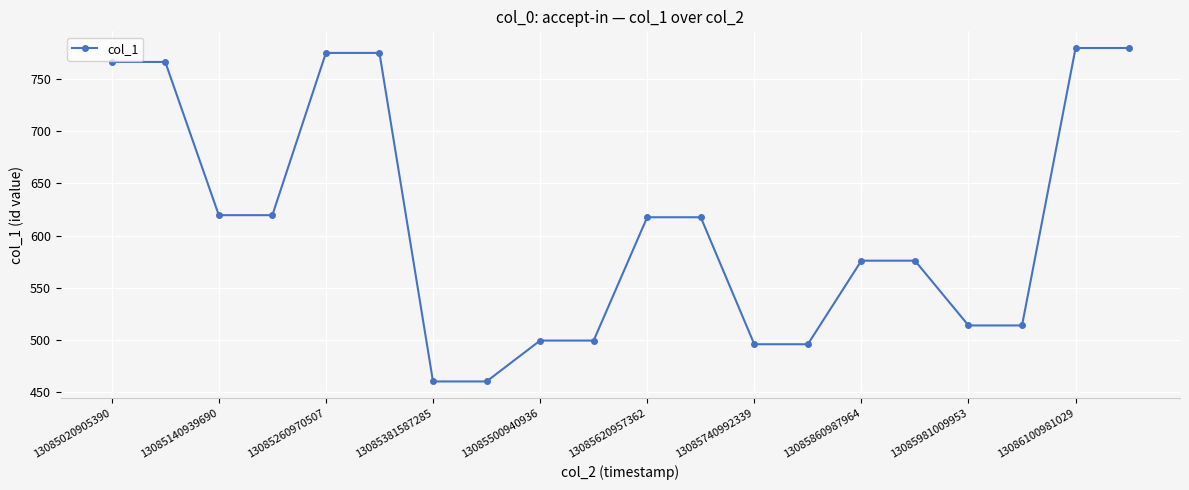

How many lines are shown in the chart?

1